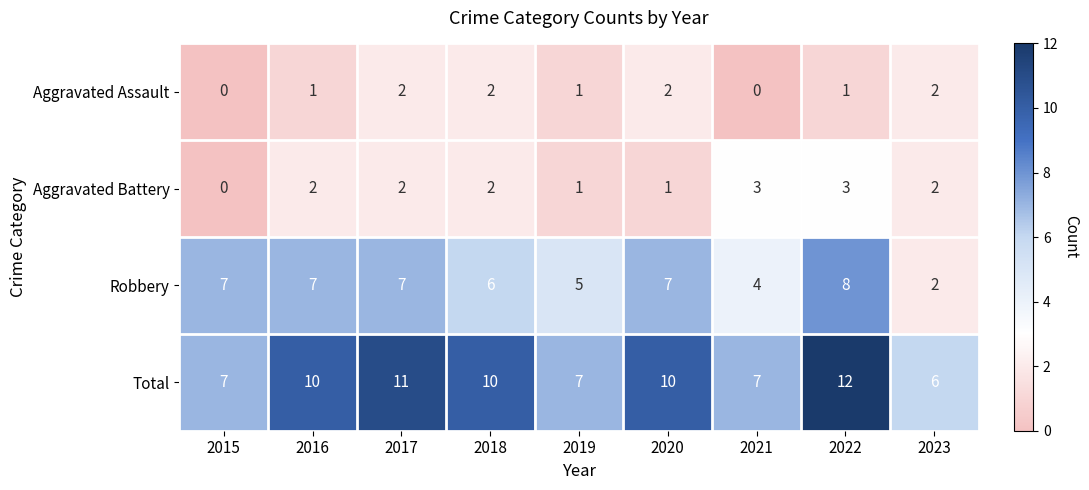

What is the sum of all Aggravated Assault values?

11